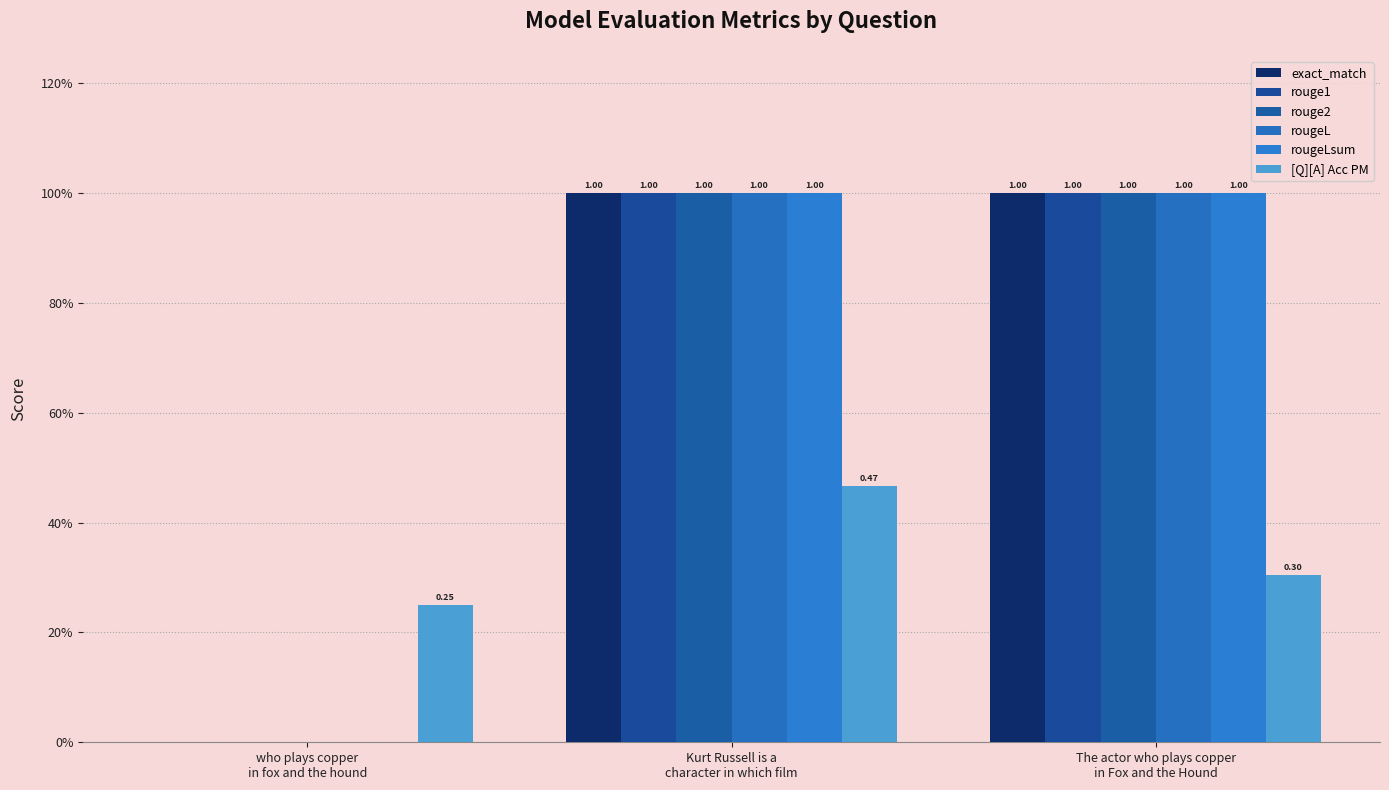

How many bars are there in each group?

6